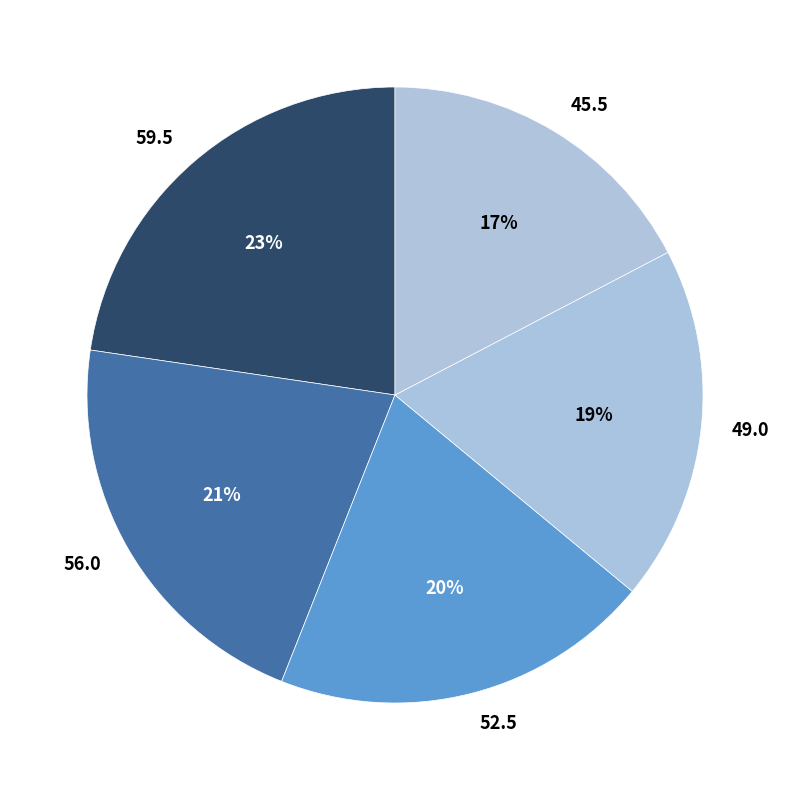

Which slice is the largest?

59.5